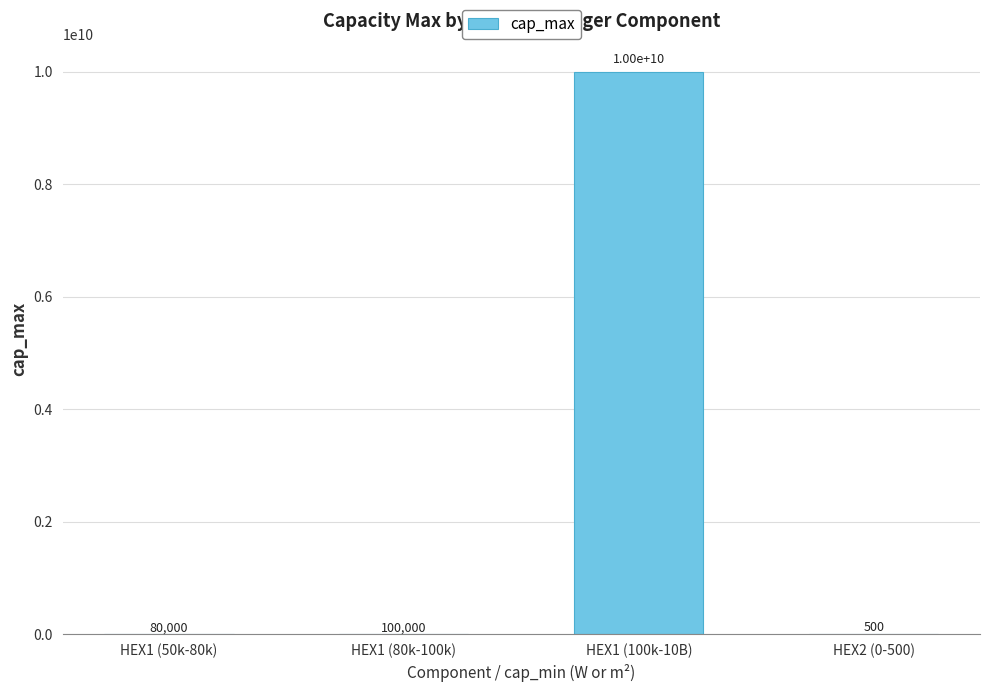

Which category has the highest value across all series?

HEX1 (100k-10B)